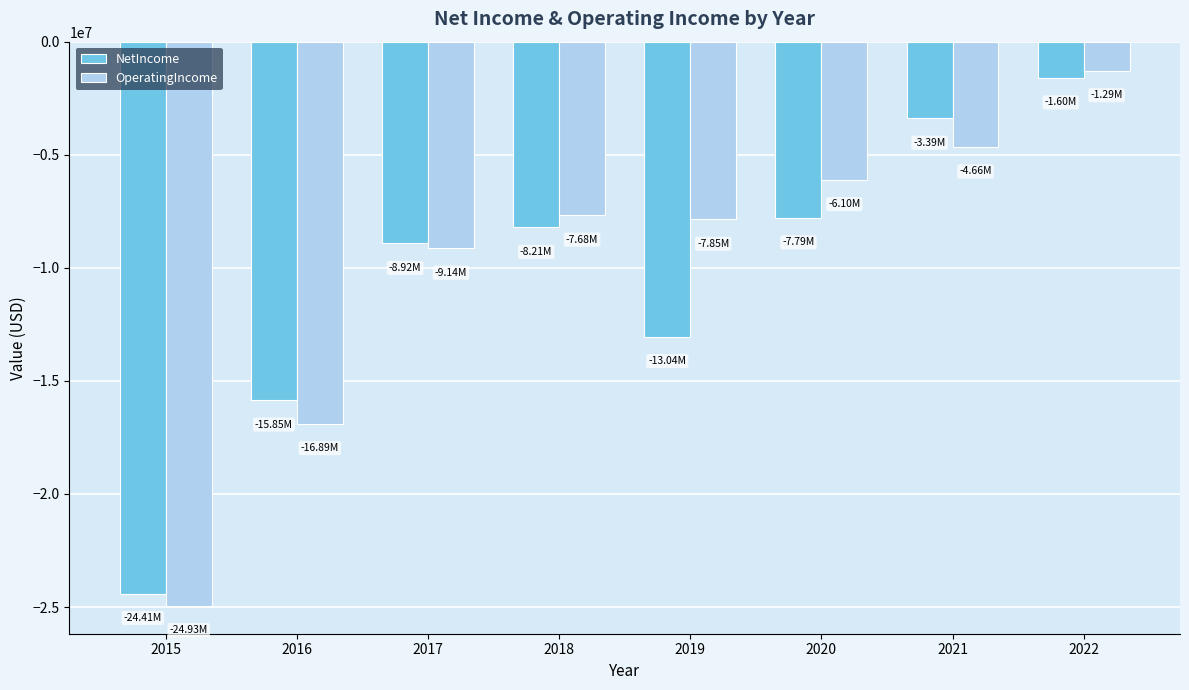

What is the sum of the OperatingIncome values at 2017 and 2018?

-16810438